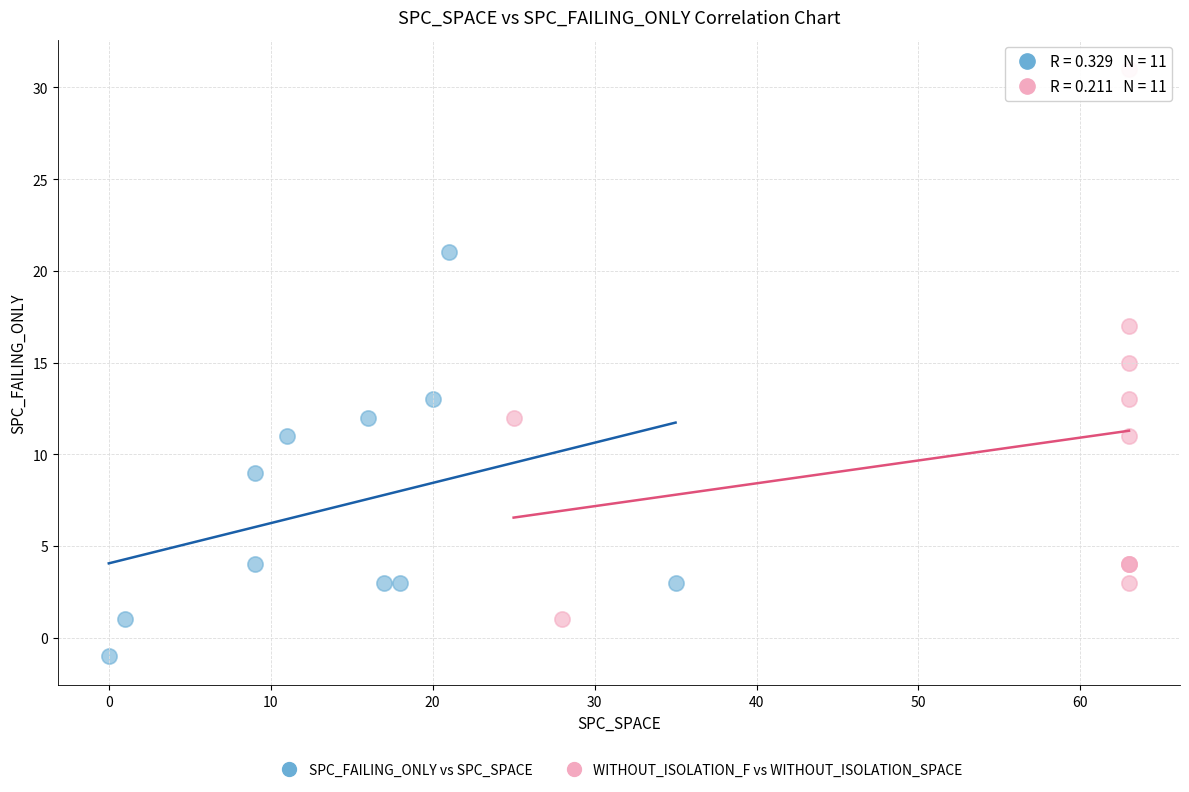

Which series contains the highest Y value?

WITHOUT_ISOLATION_F vs WITHOUT_ISOLATION_SPACE